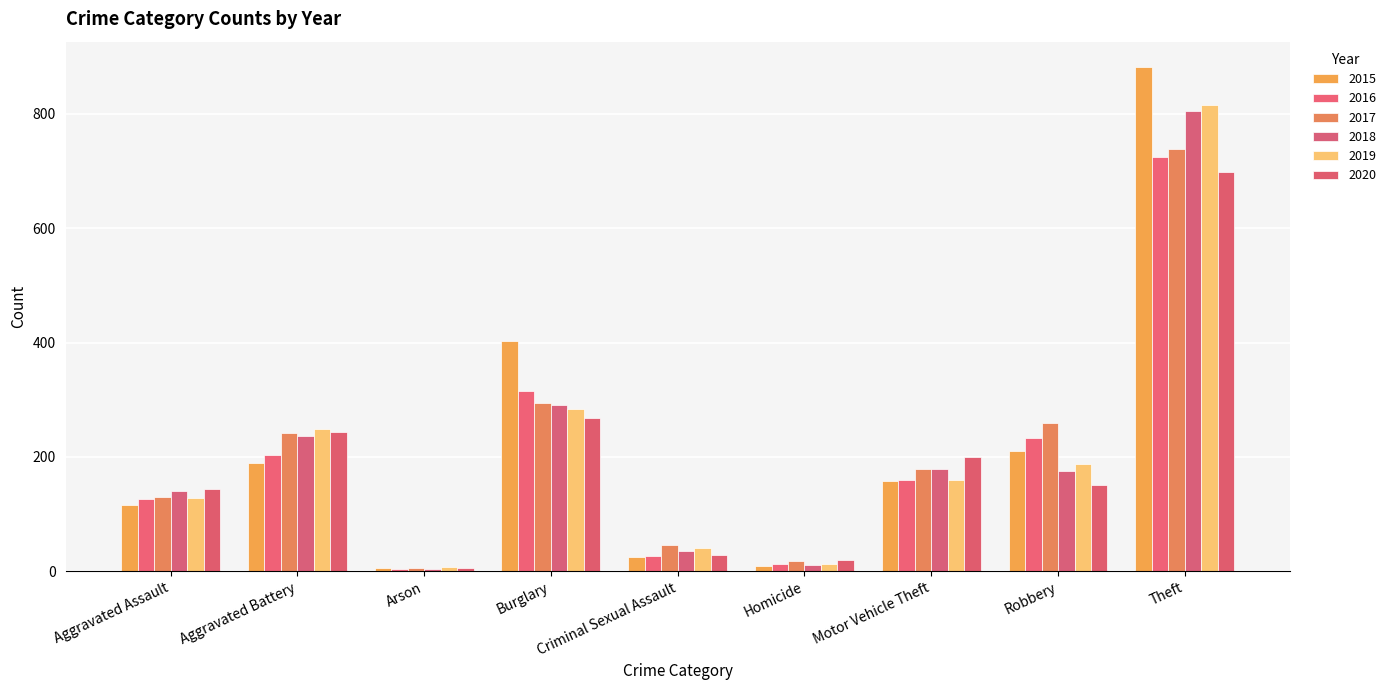

Count the number of categories in the chart.

9